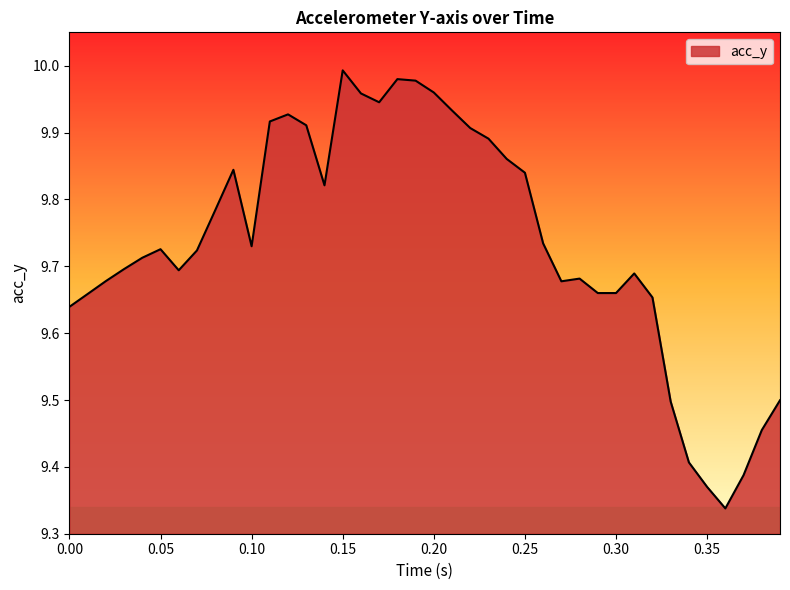

What is the difference between the maximum and minimum values?

0.7